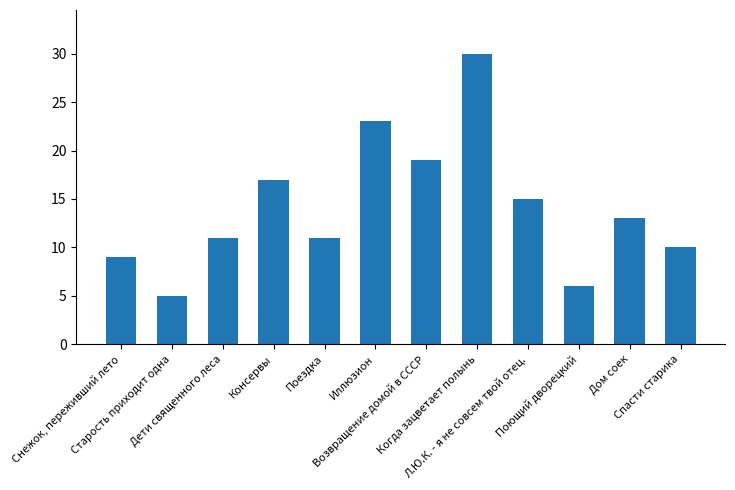

What position from the left is Консервы?

4